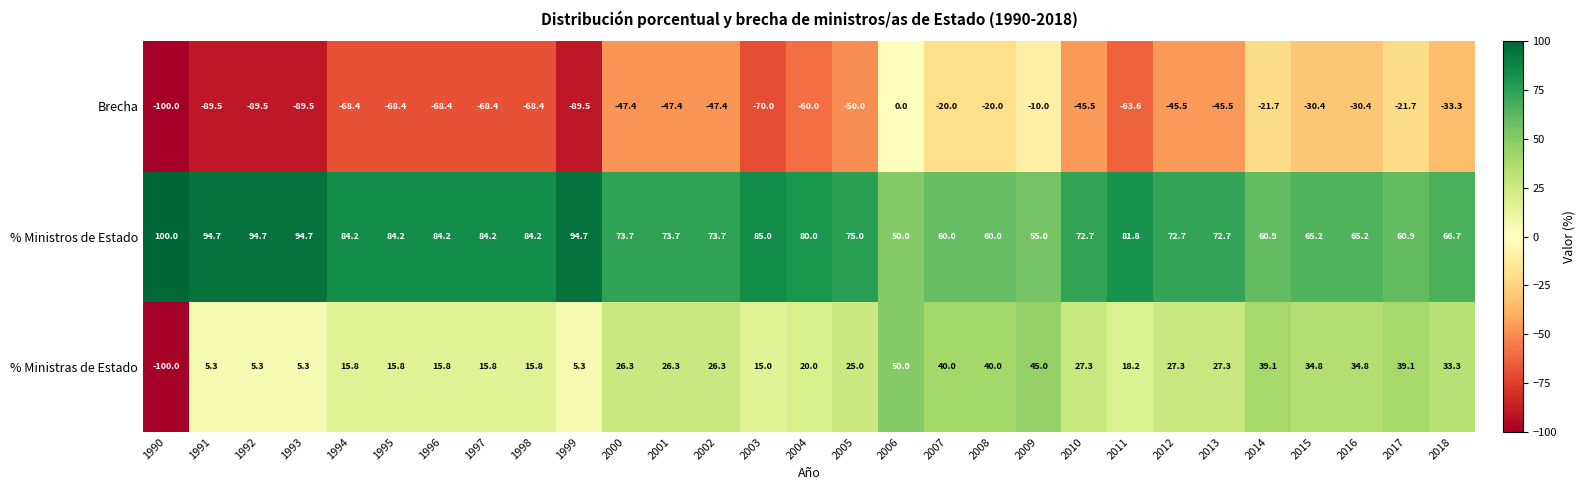

Between 2000 and 2011, which series saw the biggest shift?

Brecha